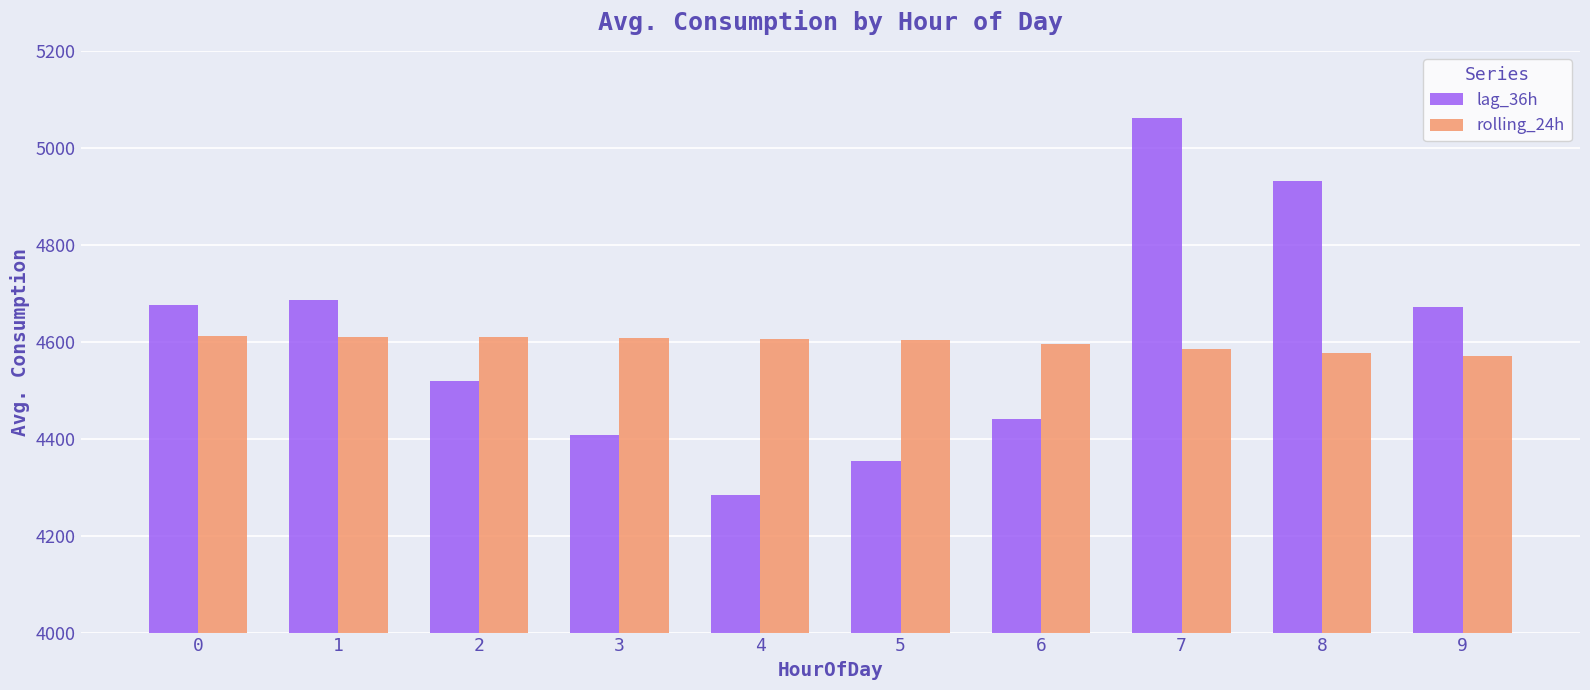

The value of lag_36h at 5 is 4353.0. True or false?

True